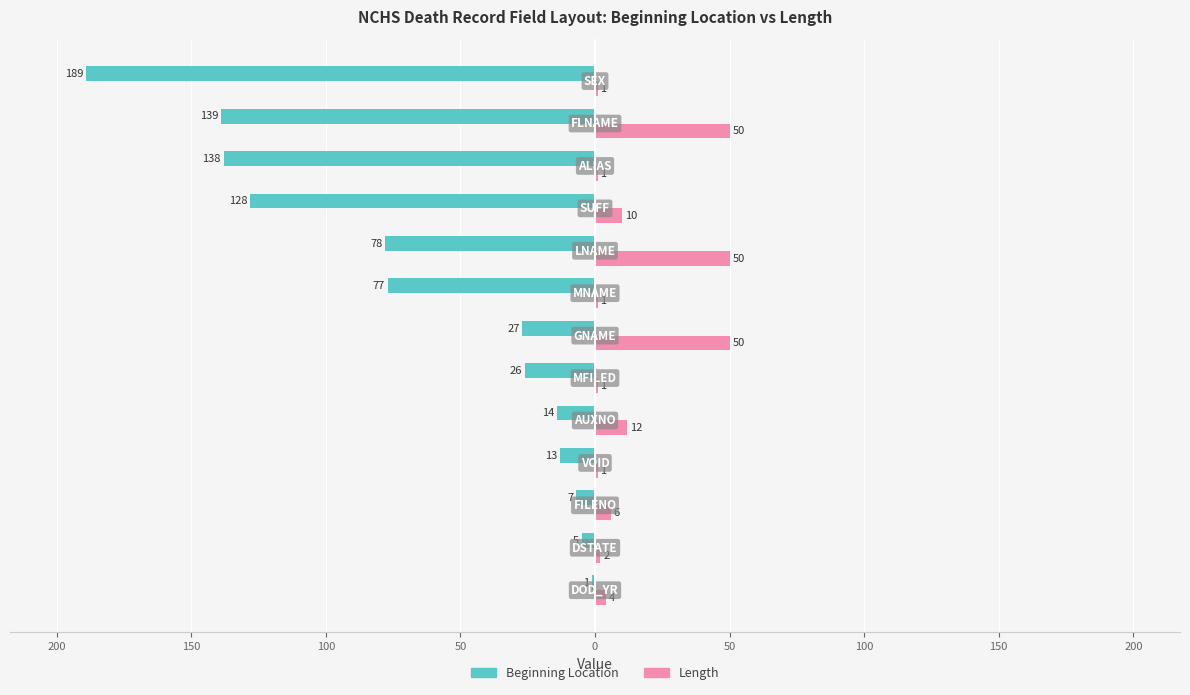

What are all the series names shown in the legend?

Beginning Location, Length